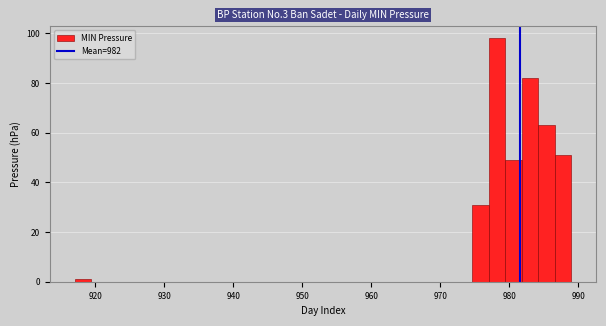

Around what value on the x-axis is the tallest bar? Give the approximate position of its centre, as read against the axis.

978